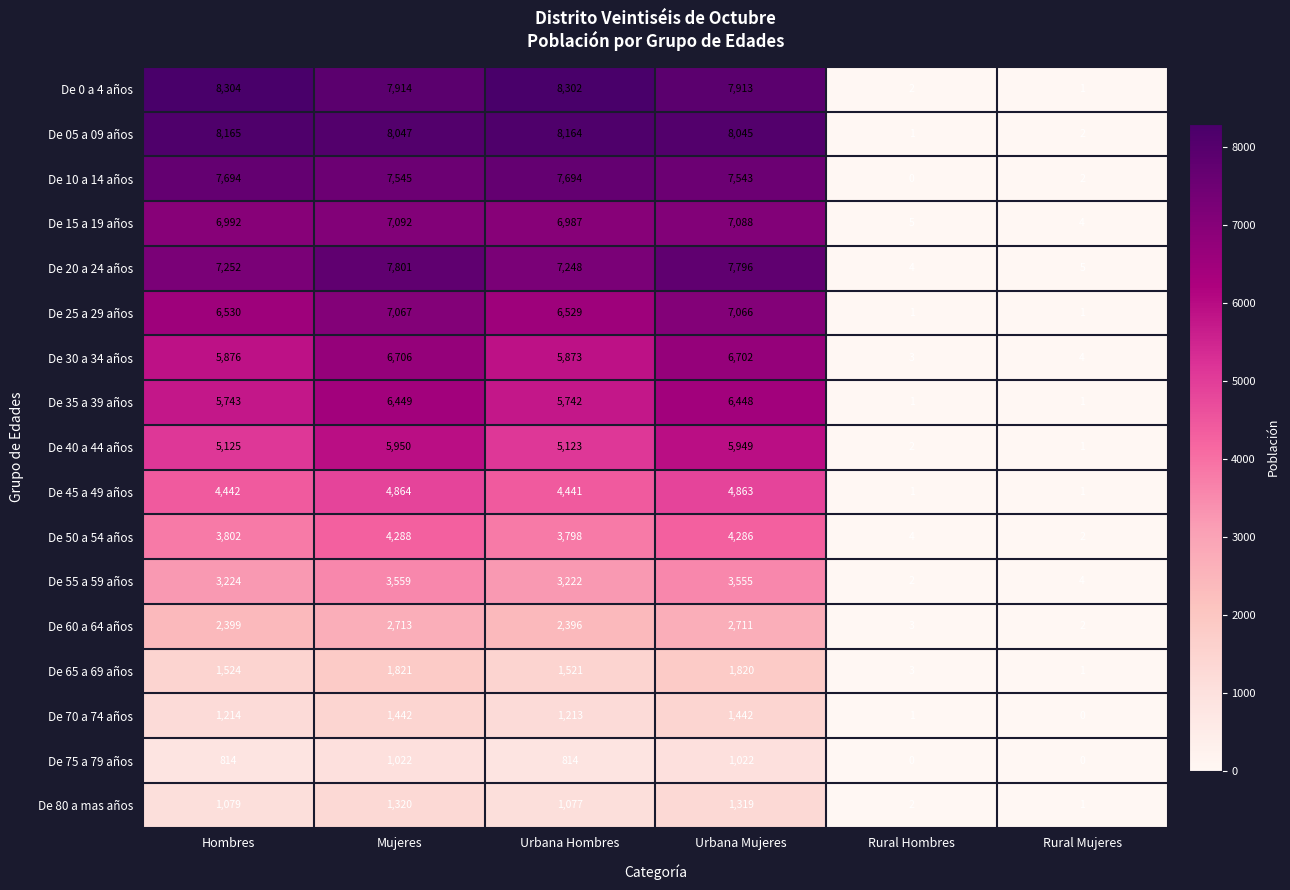

True or false: De 05 a 09 años has a value of 1 at Rural Hombres.

True